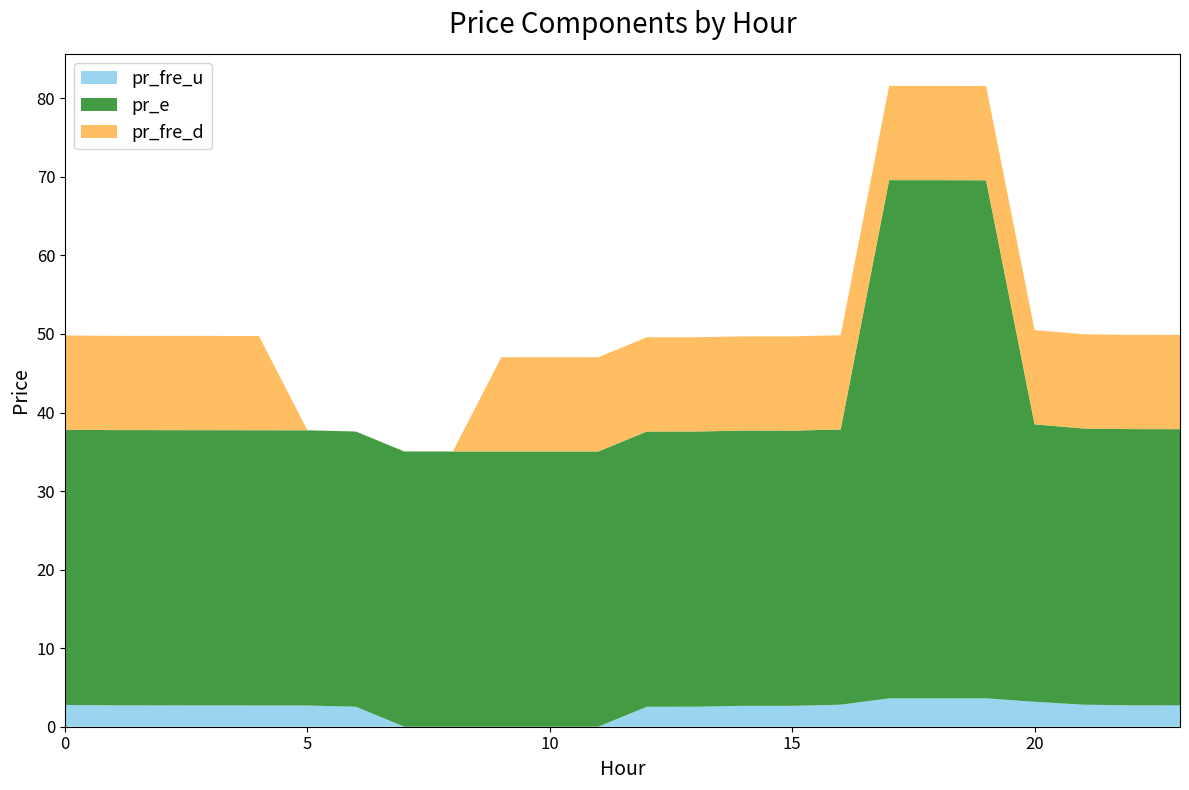

Reading right to left, what are all the values shown in this chart?

pr_fre_u: 23=2.7	22=2.7	21=2.8	20=3.2	19=3.6	18=3.6	17=3.6	16=2.8	15=2.7	14=2.7	13=2.5	12=2.5	11=0.0	10=0.0	9=0.0	8=0.0	7=0.0	6=2.5	5=2.7	4=2.7	3=2.7	2=2.7	1=2.7	0=2.8
pr_e: 23=35.2	22=35.2	21=35.2	20=35.3	19=65.9	18=66.0	17=66.0	16=35.0	15=35.0	14=35.0	13=35.0	12=35.0	11=35.0	10=35.0	9=35.0	8=35.0	7=35.0	6=35.0	5=35.0	4=35.0	3=35.0	2=35.0	1=35.0	0=35.0
pr_fre_d: 23=12.0	22=12.0	21=12.0	20=12.0	19=12.0	18=12.0	17=12.0	16=12.0	15=12.0	14=12.0	13=12.0	12=12.0	11=12.0	10=12.0	9=12.0	8=0.0	7=0.0	6=0.0	5=0.0	4=12.0	3=12.0	2=12.0	1=12.0	0=12.0